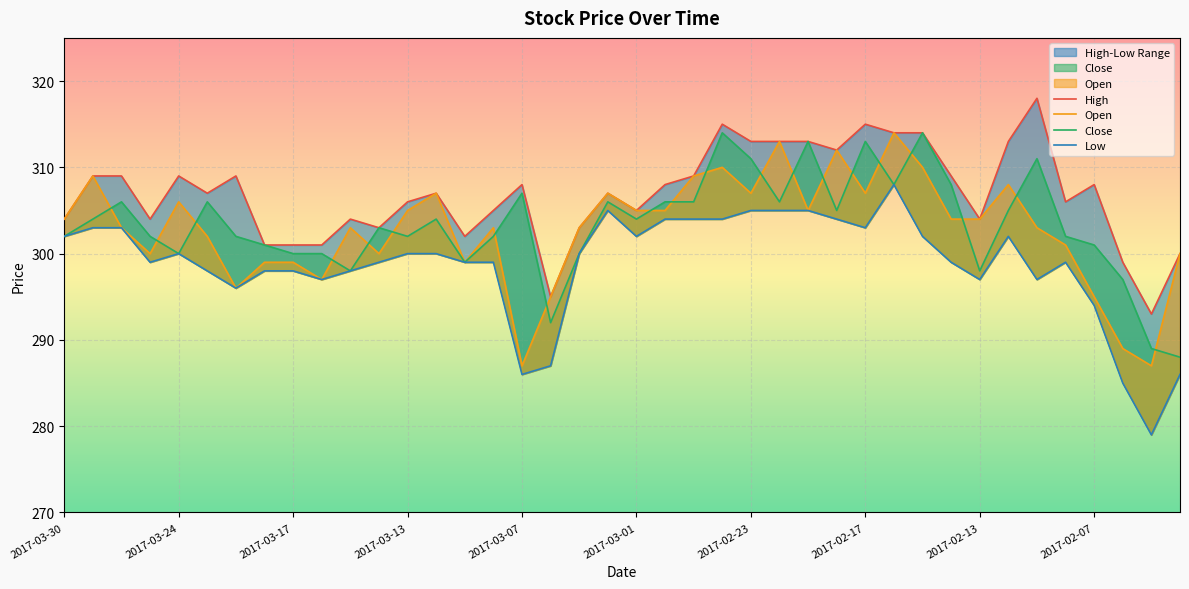

What is the difference between the Close values at 21 and 31?

2